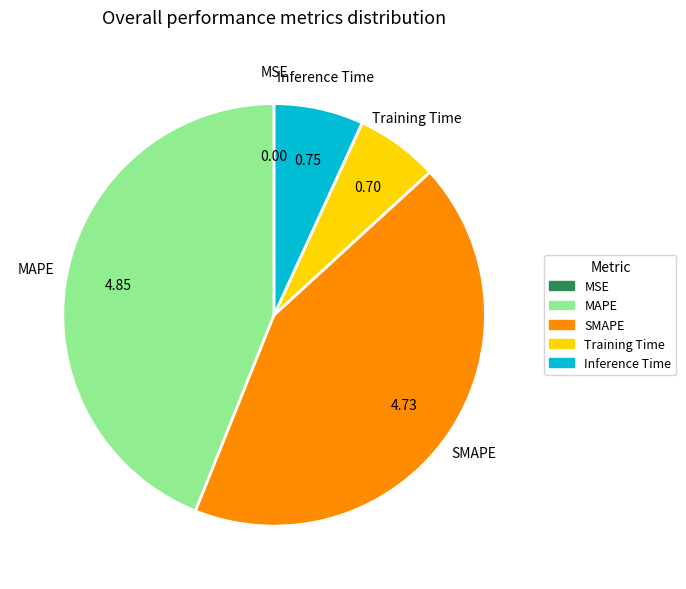

Which category has the biggest portion of the pie?

MAPE